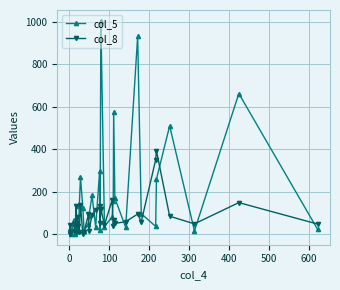

How many categories are shown in the chart?

37